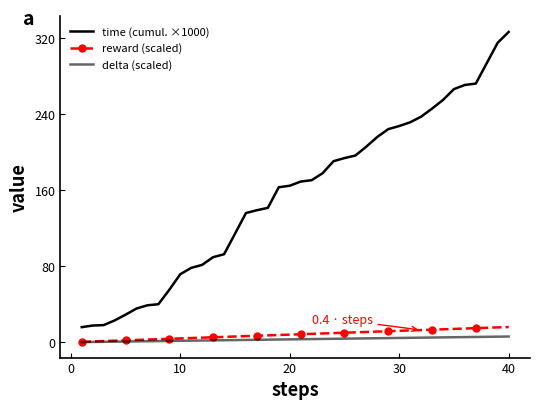

At which label does delta (scaled) first exceed 3?

20